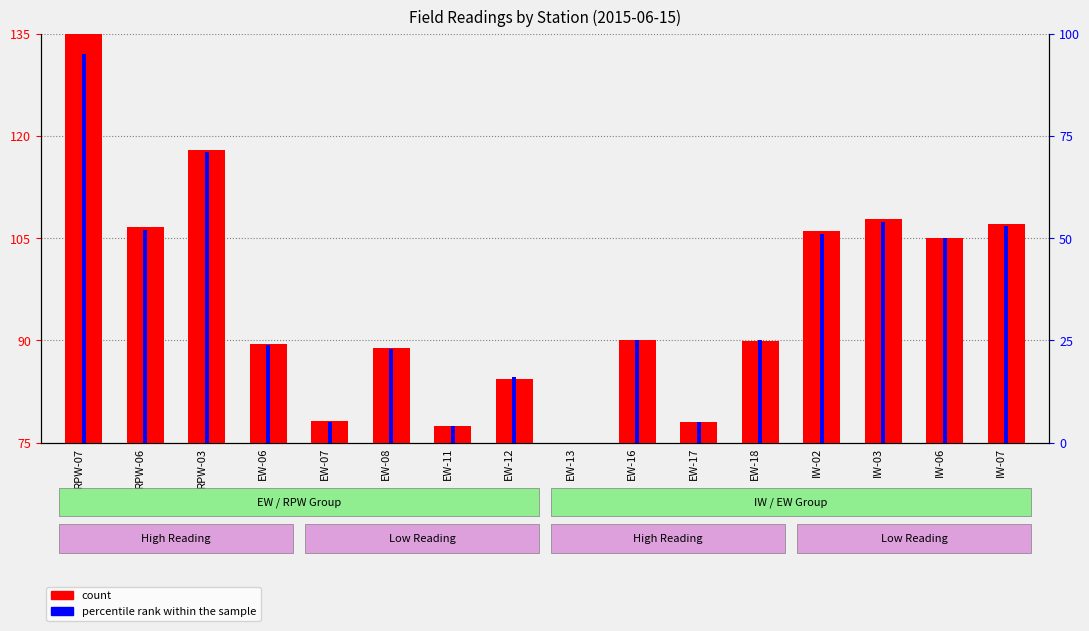

Is it true that percentile rank within the sample equals 20.7 at RPW-07?

False